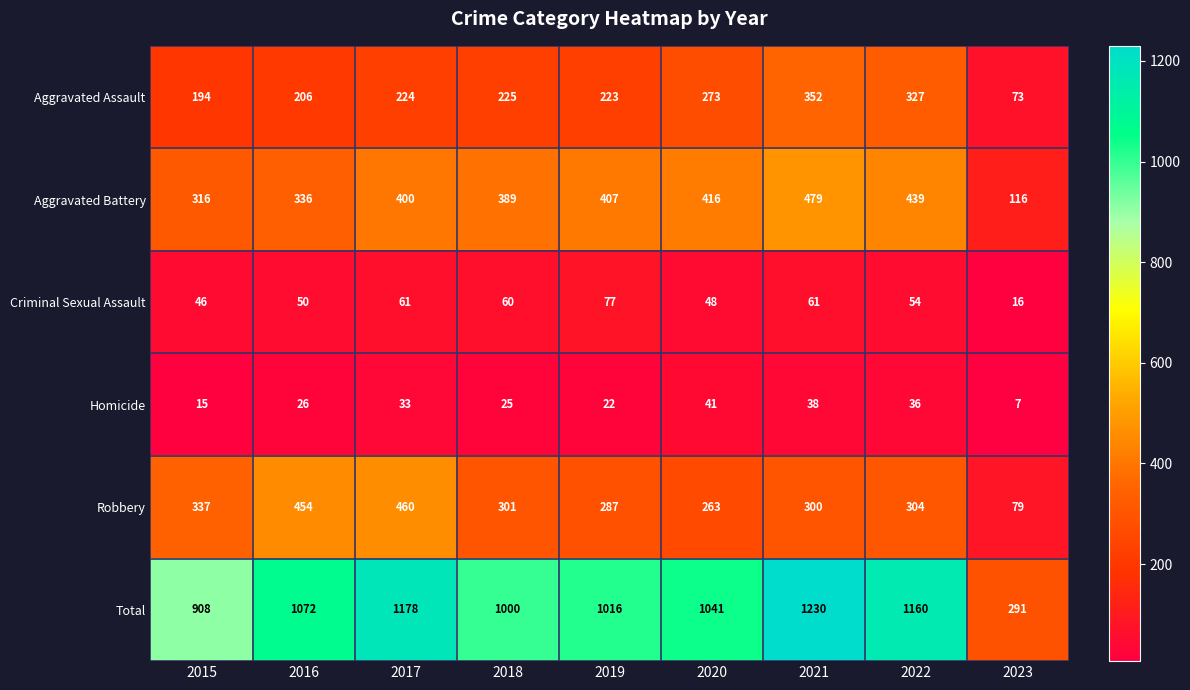

Rank the series at 2022 from lowest to highest value.

Homicide, Criminal Sexual Assault, Robbery, Aggravated Assault, Aggravated Battery, Total